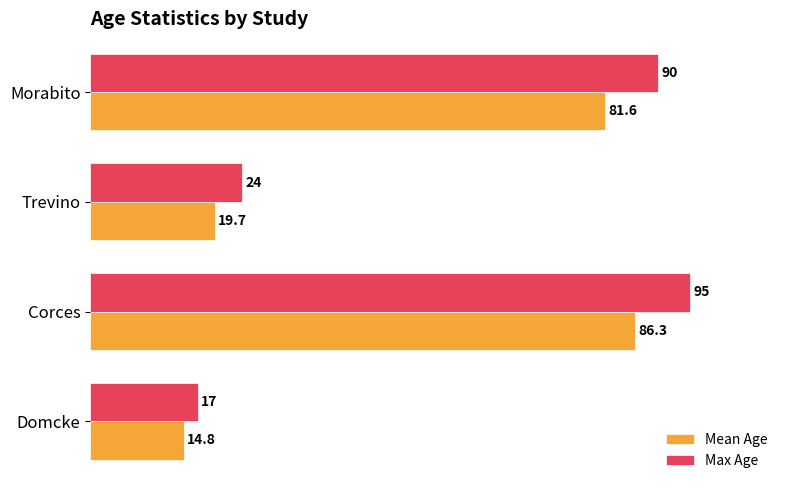

Is the value of Mean Age at Trevino greater than the value of Max Age at Trevino?

No